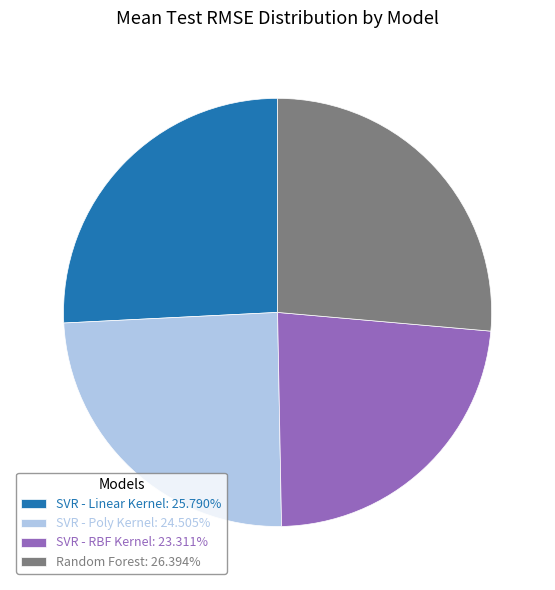

Combined, do SVR - Linear Kernel: 25.790% and Random Forest: 26.394% account for over 50%?

Yes